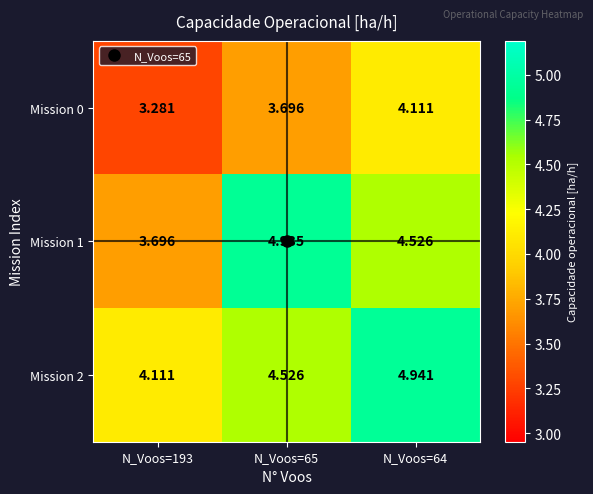

Which series changed the most between N_Voos=193 and N_Voos=65?

Mission 1